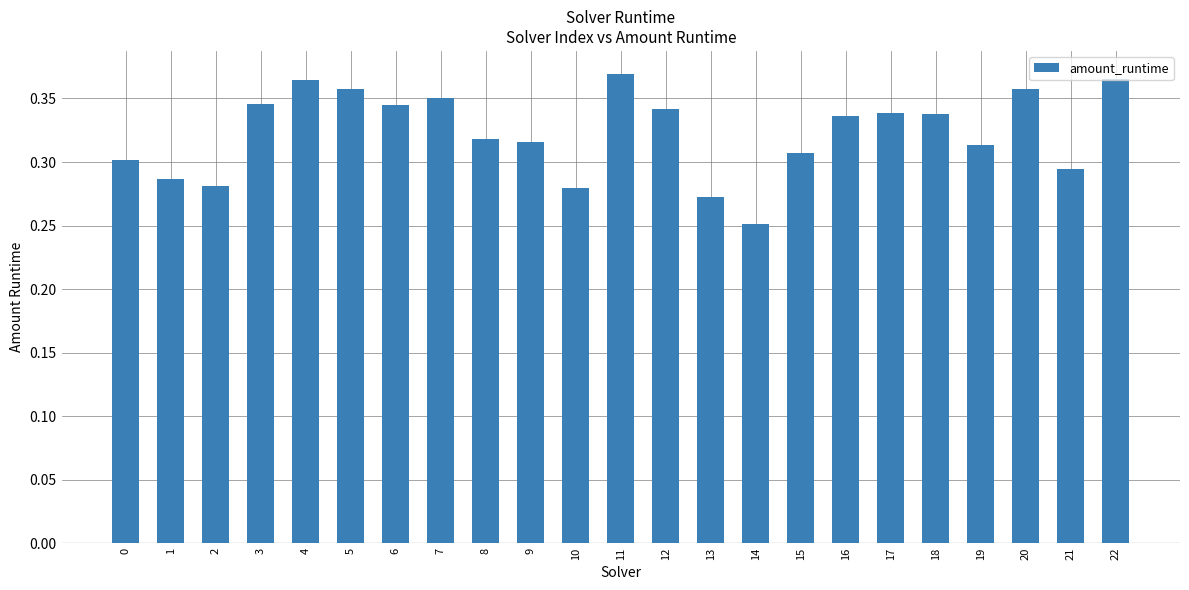

What is the sum of all values?

7.4